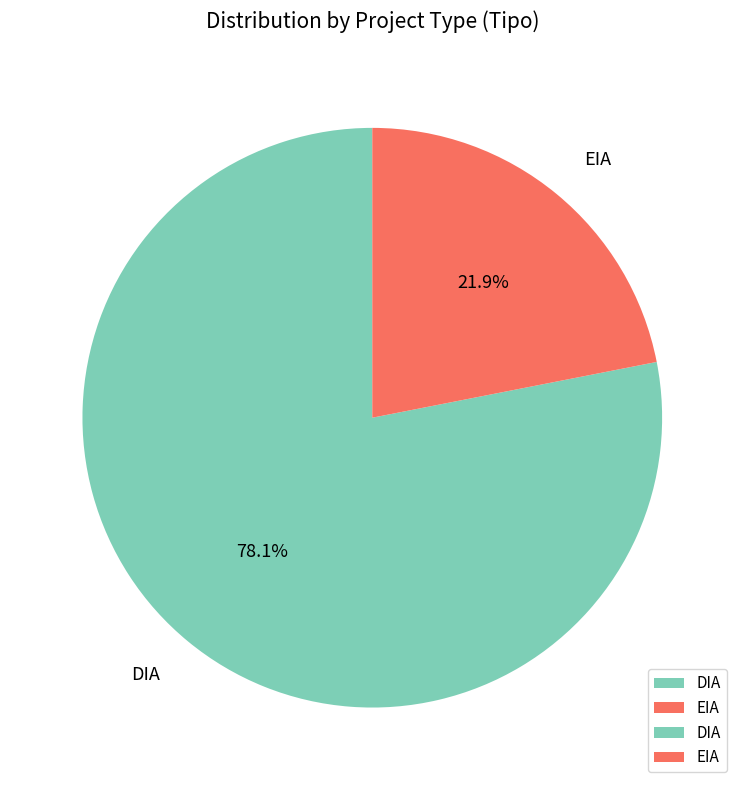

How many segments does this pie chart have?

2